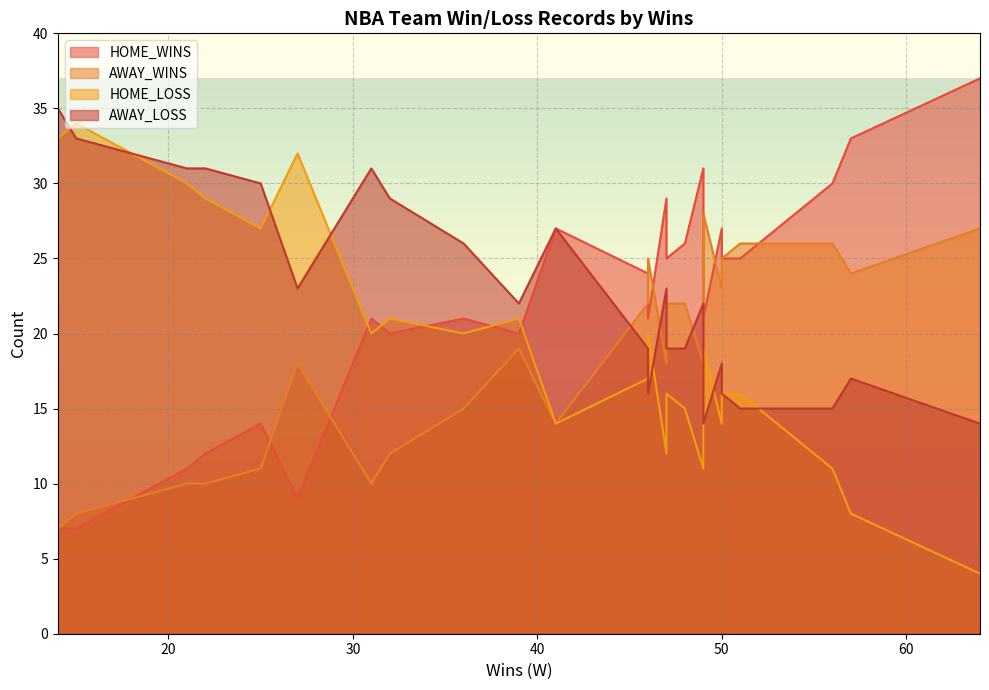

What is the highest value of the AWAY_WINS series?

28